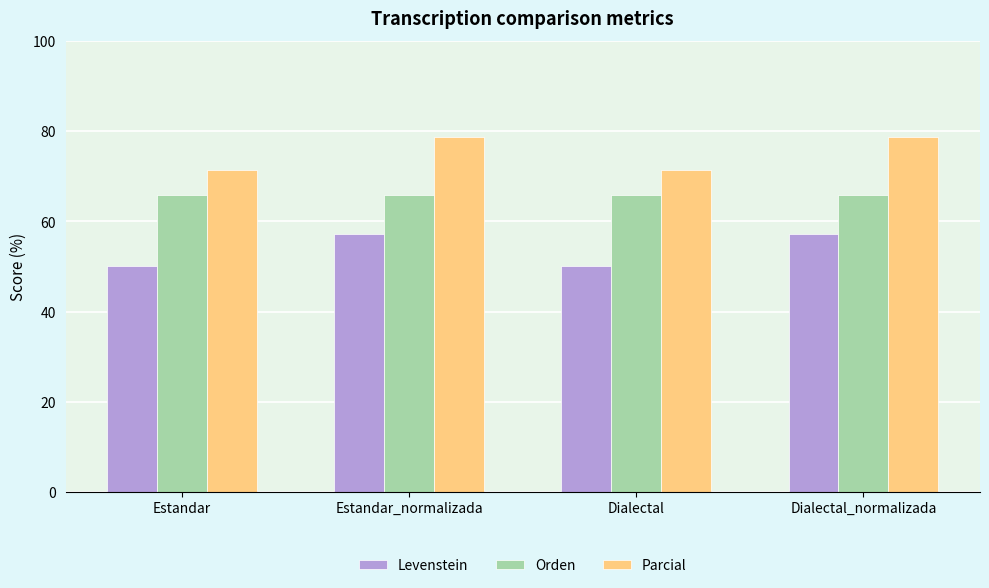

How many distinct data groups are displayed?

3